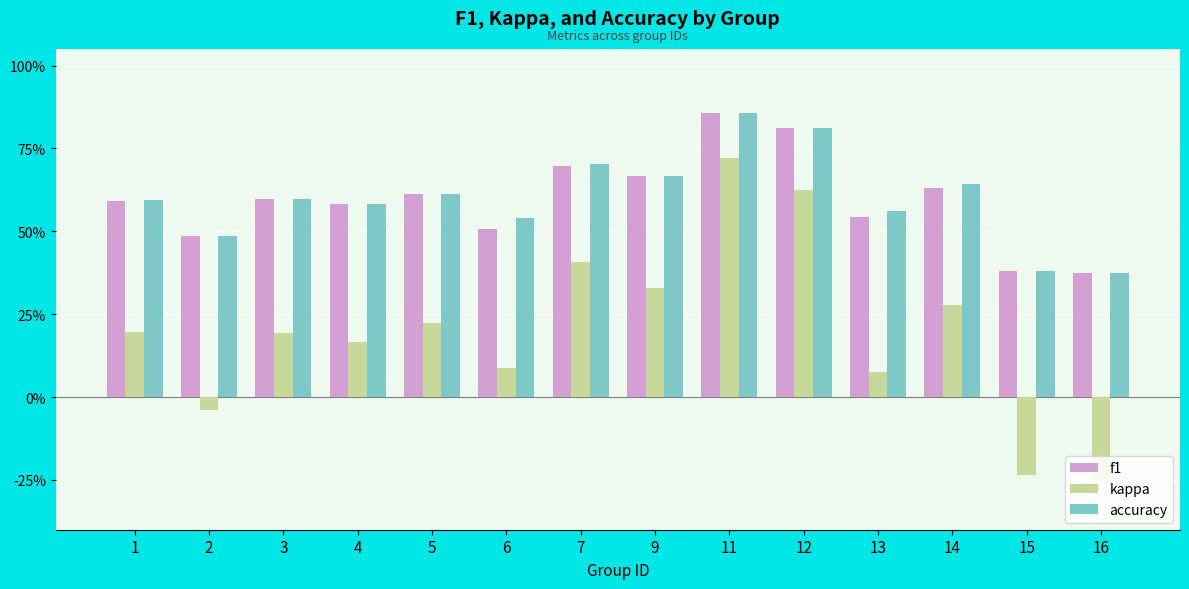

Is the value of f1 at 7 greater than the value of kappa at 4?

Yes